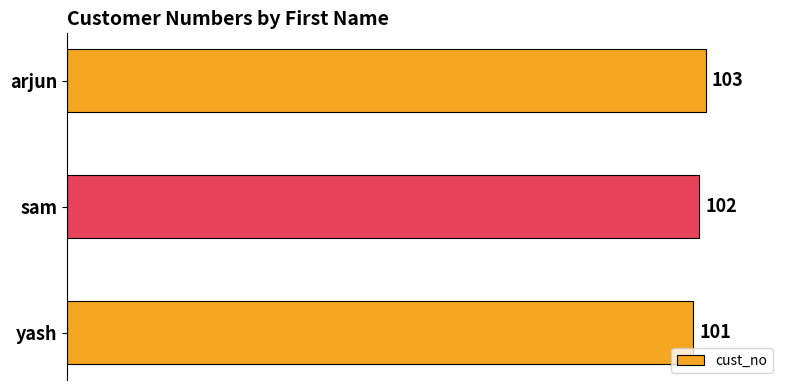

Approximately how many times larger is the value at sam compared to yash?

1.0